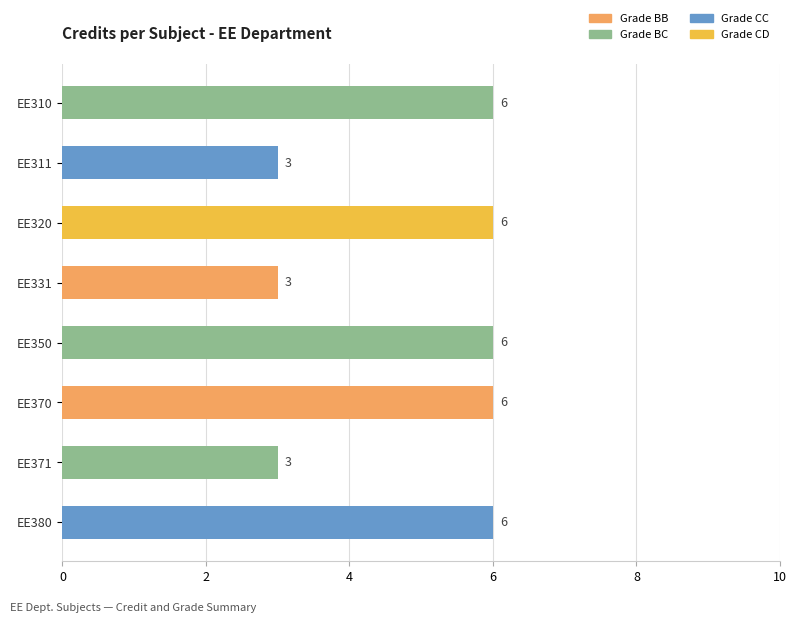

Reading bottom to top, list all the values displayed in this chart.

EE380=6	EE371=3	EE370=6	EE350=6	EE331=3	EE320=6	EE311=3	EE310=6